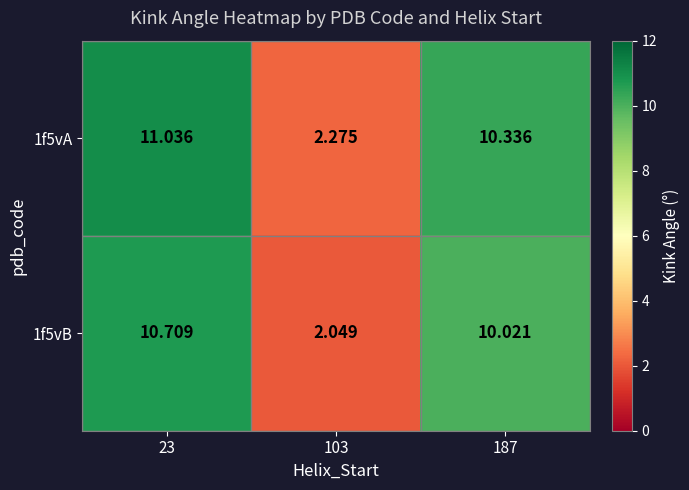

Is the value of 1f5vB at 187 greater than the value of 1f5vA at 103?

Yes